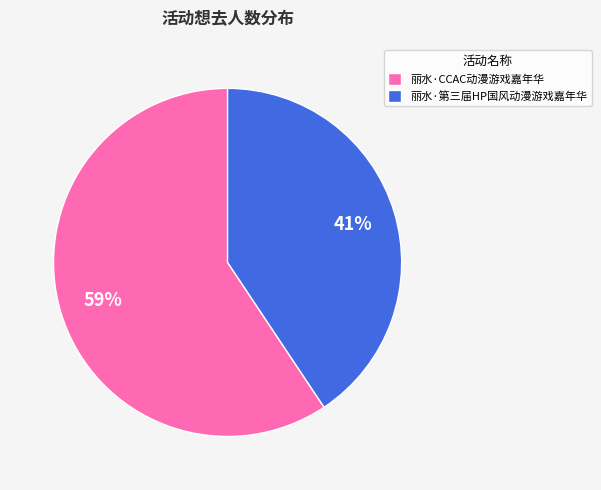

To the nearest percent, what is the combined percentage of 丽水·CCAC动漫游戏嘉年华 and 丽水·第三届HP国风动漫游戏嘉年华?

100%